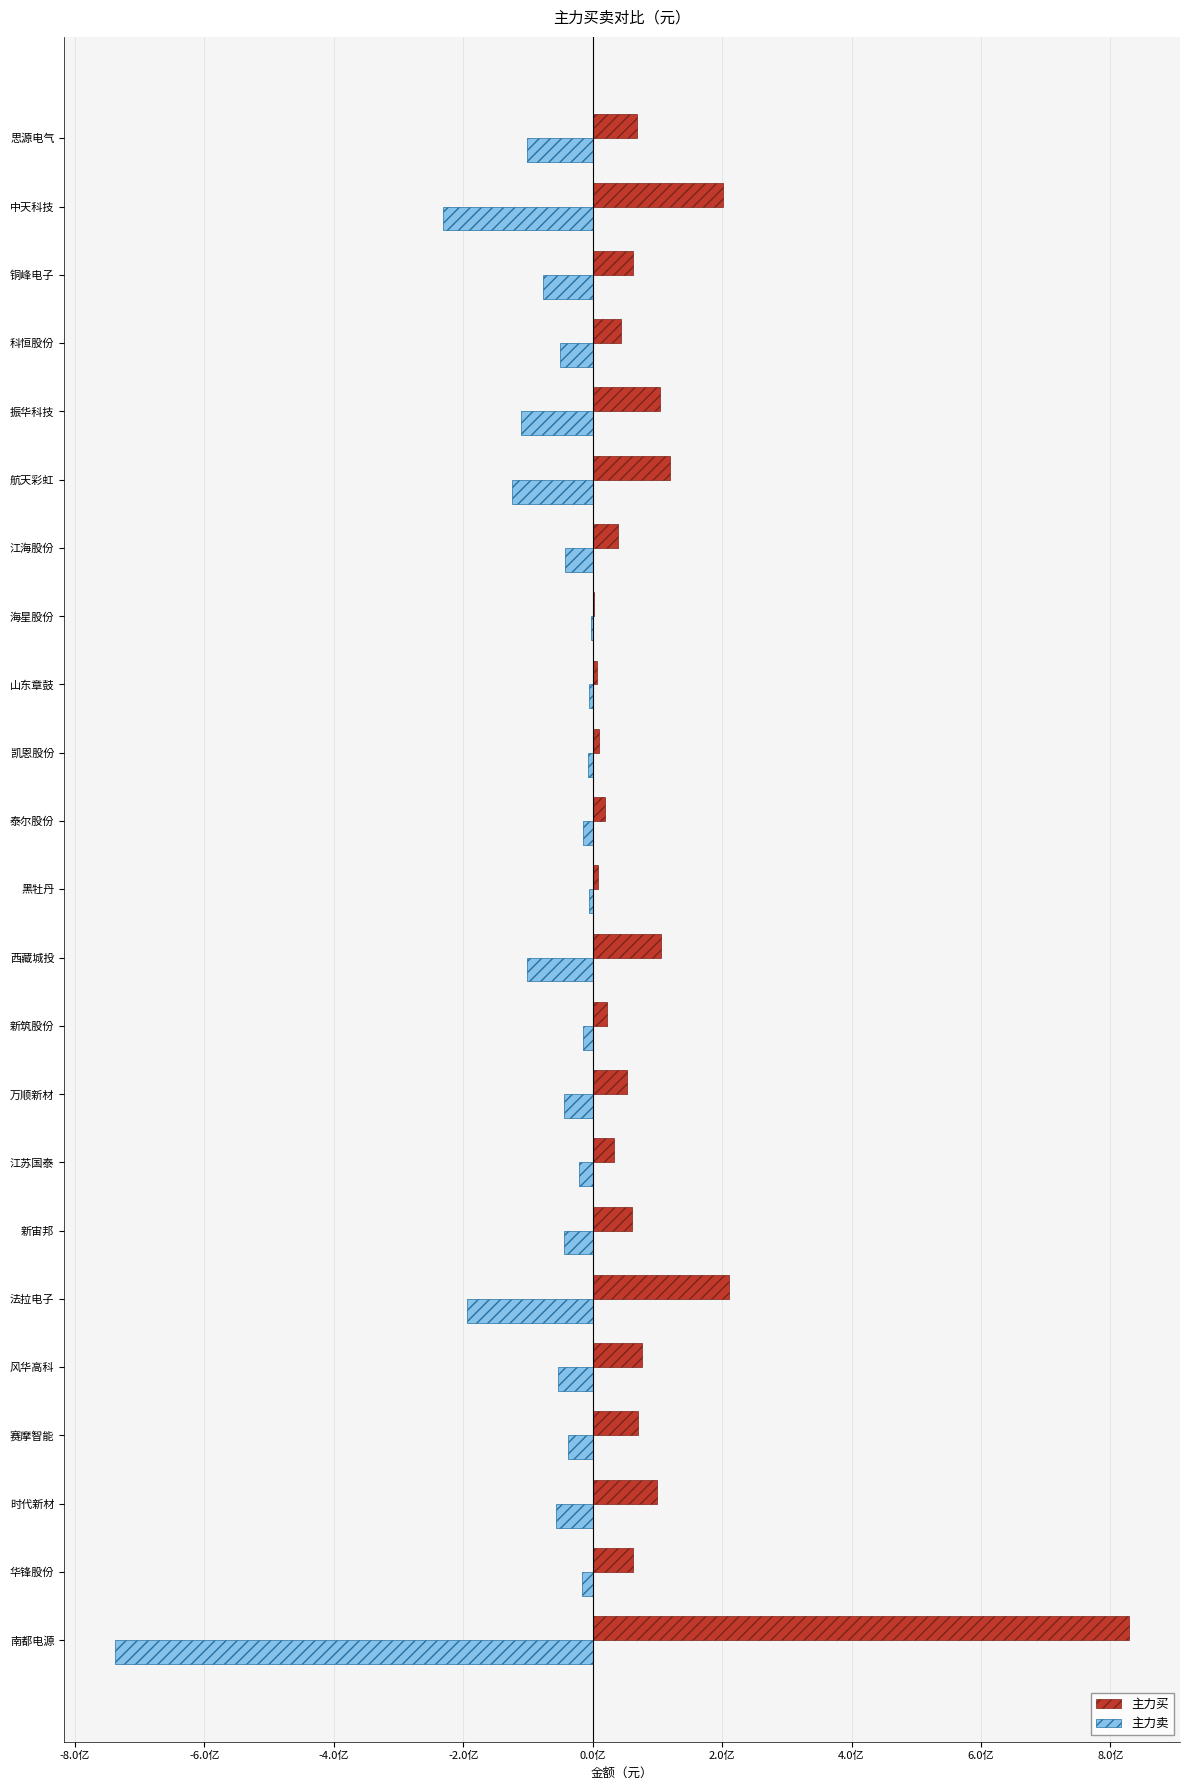

At which category does the chart reach its peak across all series?

南都电源